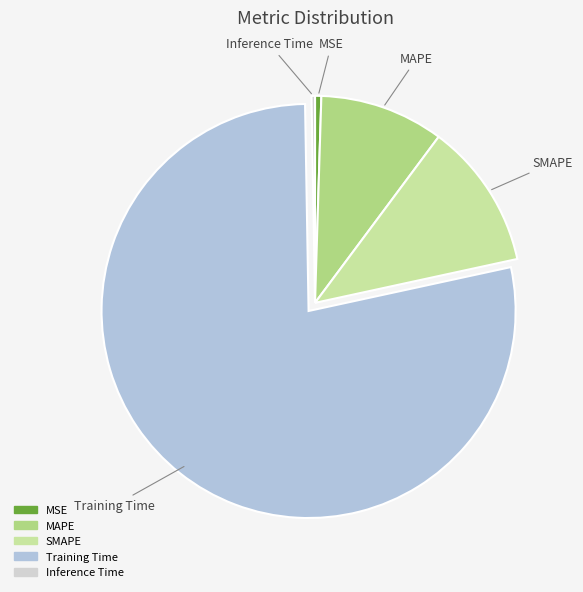

Which slice represents more than half of the pie?

Training Time